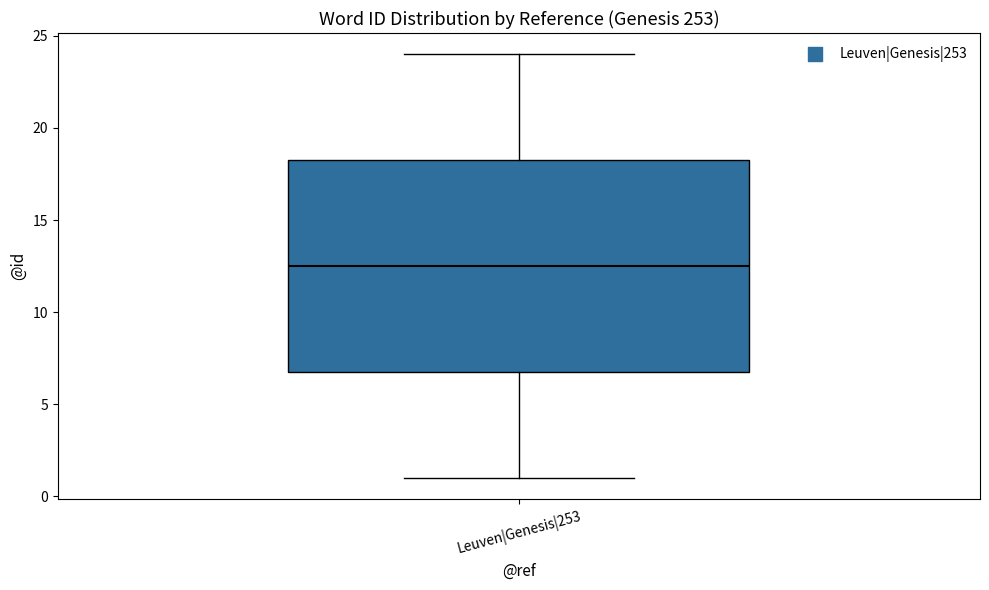

Where does the lower whisker of the box for Leuven|Genesis|253 end on the y-axis? The values are not printed on the chart, so give them approximately, as read against the axis.

1.0